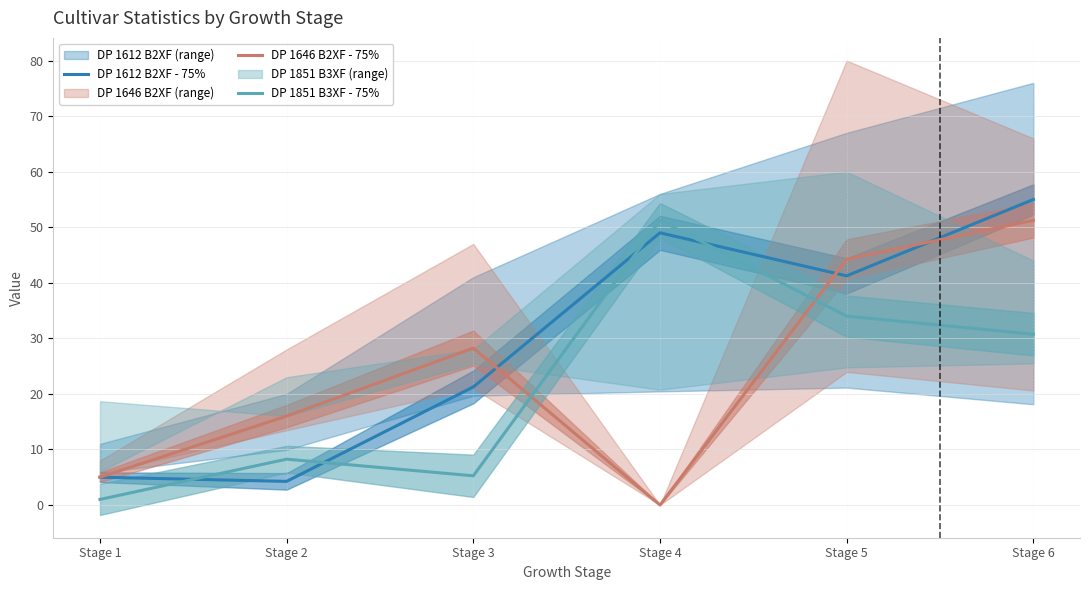

Is it true that DP 1612 B2XF - 75% equals 25.7 at Stage 5?

False